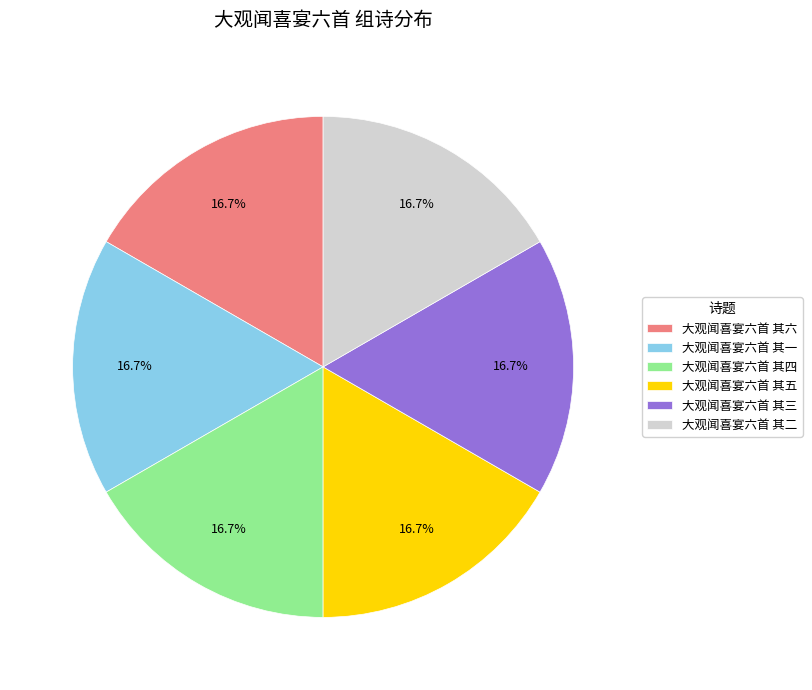

Does 大观闻喜宴六首 其六 represent more than half of the total?

No